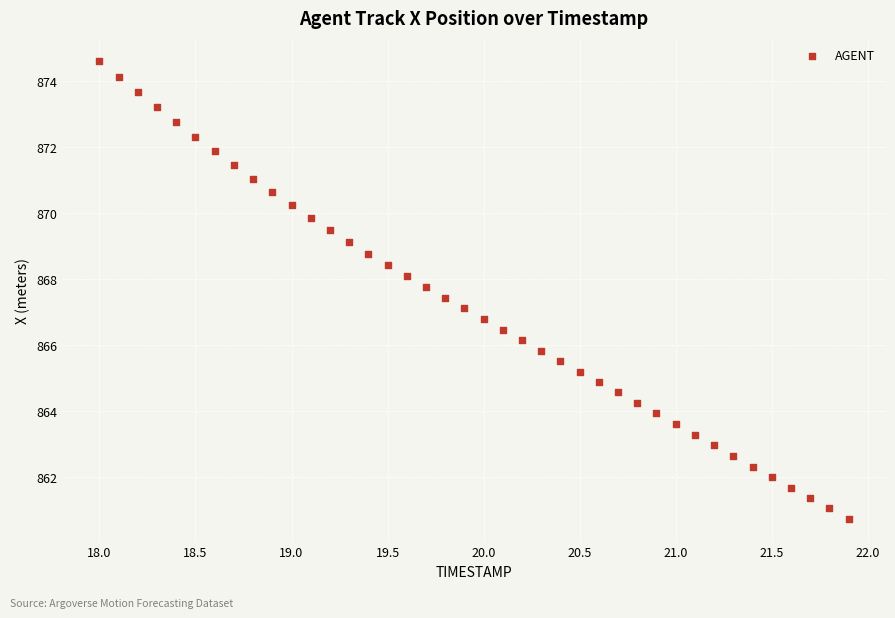

What is the range of X values (max minus min)?

3.9